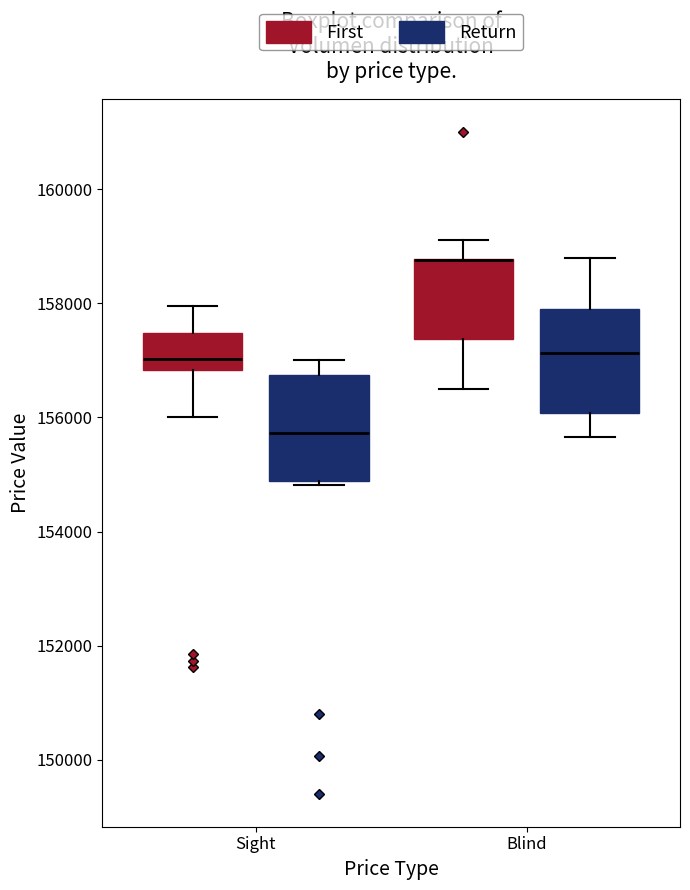

Reading left to right, transcribe this box plot: for each box, give where its median line is, the range the box spans, and where its two whiskers end, as read against the y-axis. The values are not printed on the chart, so give them approximately, as read against the axis.

Sight (First): median 157000, box 156800 to 157400, whiskers 156000 to 158000
Sight (Return): median 155800, box 154800 to 156800, whiskers 154800 (just below the box's lower edge) to 157000
Blind (First): median 158800 (drawn on the box's upper edge), box 157400 to 158800, whiskers 156600 to 159200
Blind (Return): median 157200, box 156000 to 158000, whiskers 155600 to 158800